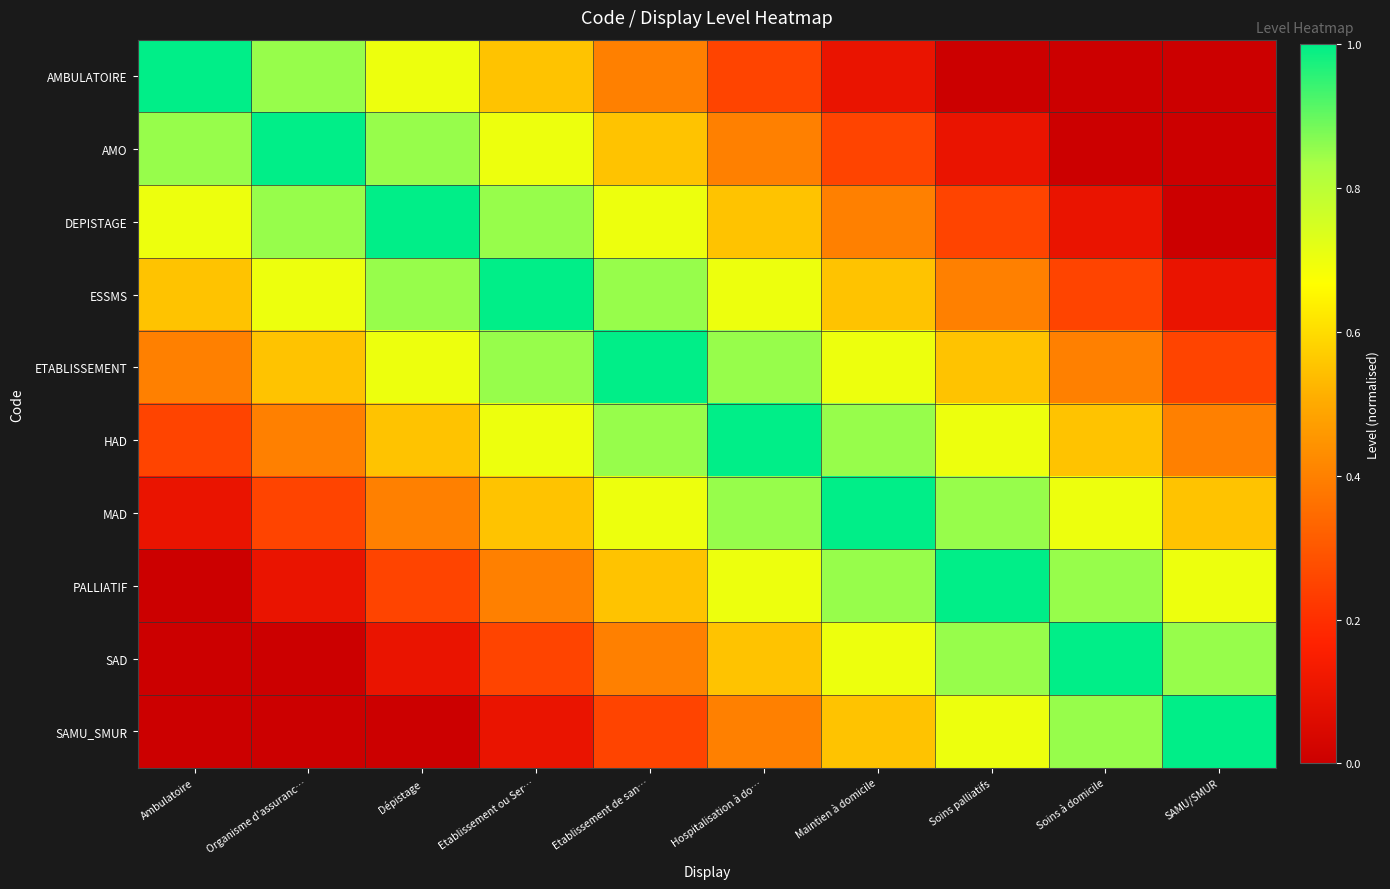

Reading left to right, transcribe all the data shown in this chart.

AMBULATOIRE: Ambulatoire=1.0	Organisme d'assuranc…=0.8	Dépistage=0.7	Etablissement ou Ser…=0.6	Etablissement de san…=0.4	Hospitalisation à do…=0.2	Maintien à domicile=0.1	Soins palliatifs=0.0	Soins à domicile=0.0	SAMU/SMUR=0.0
AMO: Ambulatoire=0.8	Organisme d'assuranc…=1.0	Dépistage=0.8	Etablissement ou Ser…=0.7	Etablissement de san…=0.6	Hospitalisation à do…=0.4	Maintien à domicile=0.2	Soins palliatifs=0.1	Soins à domicile=0.0	SAMU/SMUR=0.0
DEPISTAGE: Ambulatoire=0.7	Organisme d'assuranc…=0.8	Dépistage=1.0	Etablissement ou Ser…=0.8	Etablissement de san…=0.7	Hospitalisation à do…=0.6	Maintien à domicile=0.4	Soins palliatifs=0.2	Soins à domicile=0.1	SAMU/SMUR=0.0
ESSMS: Ambulatoire=0.6	Organisme d'assuranc…=0.7	Dépistage=0.8	Etablissement ou Ser…=1.0	Etablissement de san…=0.8	Hospitalisation à do…=0.7	Maintien à domicile=0.6	Soins palliatifs=0.4	Soins à domicile=0.2	SAMU/SMUR=0.1
ETABLISSEMENT: Ambulatoire=0.4	Organisme d'assuranc…=0.6	Dépistage=0.7	Etablissement ou Ser…=0.8	Etablissement de san…=1.0	Hospitalisation à do…=0.8	Maintien à domicile=0.7	Soins palliatifs=0.6	Soins à domicile=0.4	SAMU/SMUR=0.2
HAD: Ambulatoire=0.2	Organisme d'assuranc…=0.4	Dépistage=0.6	Etablissement ou Ser…=0.7	Etablissement de san…=0.8	Hospitalisation à do…=1.0	Maintien à domicile=0.8	Soins palliatifs=0.7	Soins à domicile=0.6	SAMU/SMUR=0.4
MAD: Ambulatoire=0.1	Organisme d'assuranc…=0.2	Dépistage=0.4	Etablissement ou Ser…=0.6	Etablissement de san…=0.7	Hospitalisation à do…=0.8	Maintien à domicile=1.0	Soins palliatifs=0.8	Soins à domicile=0.7	SAMU/SMUR=0.6
PALLIATIF: Ambulatoire=0.0	Organisme d'assuranc…=0.1	Dépistage=0.2	Etablissement ou Ser…=0.4	Etablissement de san…=0.6	Hospitalisation à do…=0.7	Maintien à domicile=0.8	Soins palliatifs=1.0	Soins à domicile=0.8	SAMU/SMUR=0.7
SAD: Ambulatoire=0.0	Organisme d'assuranc…=0.0	Dépistage=0.1	Etablissement ou Ser…=0.2	Etablissement de san…=0.4	Hospitalisation à do…=0.6	Maintien à domicile=0.7	Soins palliatifs=0.8	Soins à domicile=1.0	SAMU/SMUR=0.8
SAMU_SMUR: Ambulatoire=0.0	Organisme d'assuranc…=0.0	Dépistage=0.0	Etablissement ou Ser…=0.1	Etablissement de san…=0.2	Hospitalisation à do…=0.4	Maintien à domicile=0.6	Soins palliatifs=0.7	Soins à domicile=0.8	SAMU/SMUR=1.0